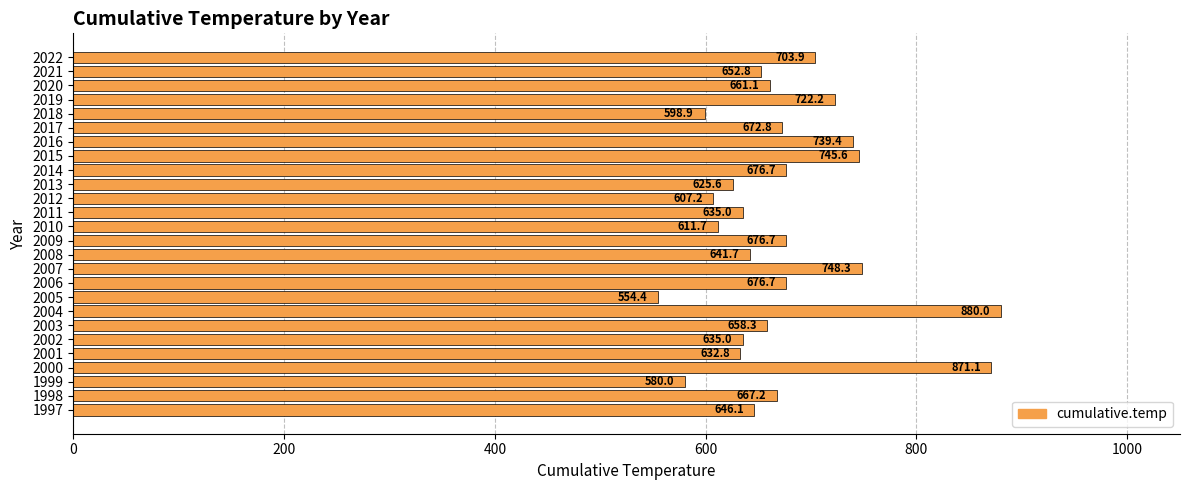

The chart shows a value of 745.6 at 2015. True or false?

True